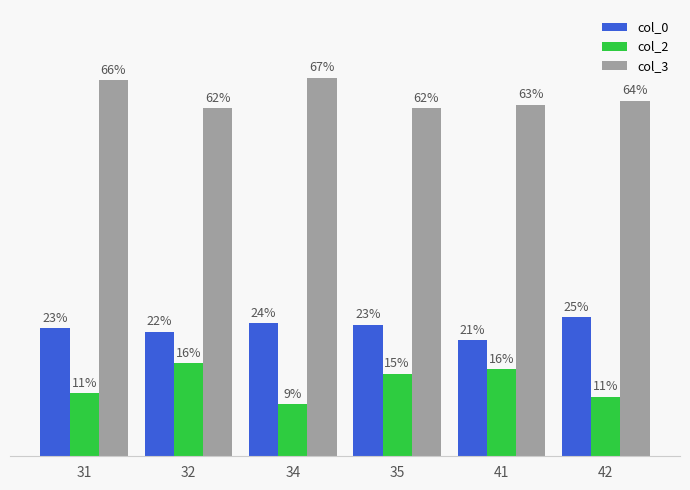

Are the bars horizontal?

No